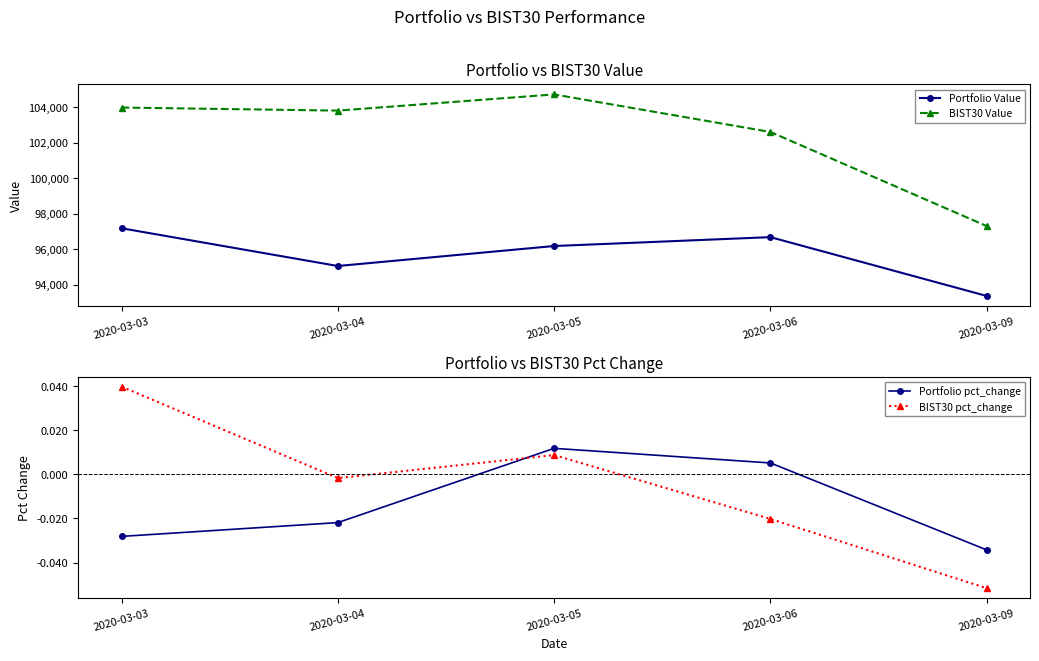

Where is Portfolio pct_change nearest to the value 0?

2020-03-06